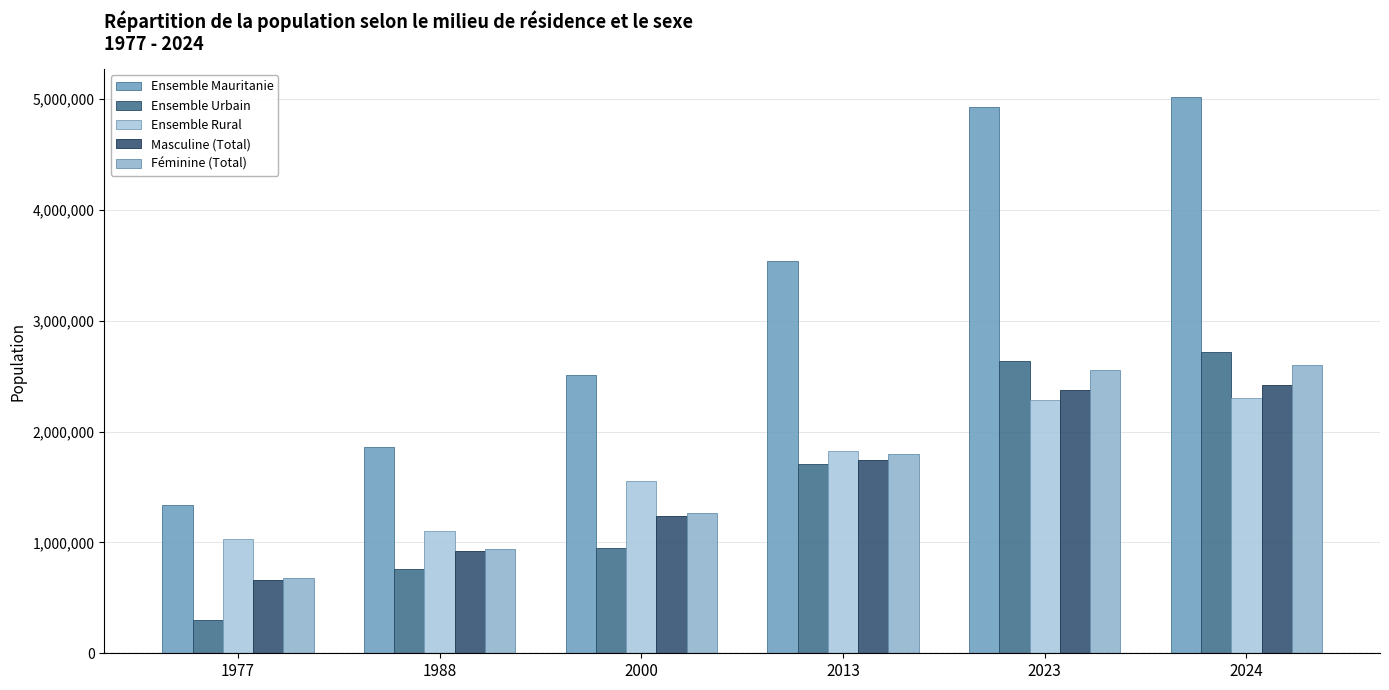

What value does the Ensemble Rural series have at 1988, to the nearest 10?

1100320